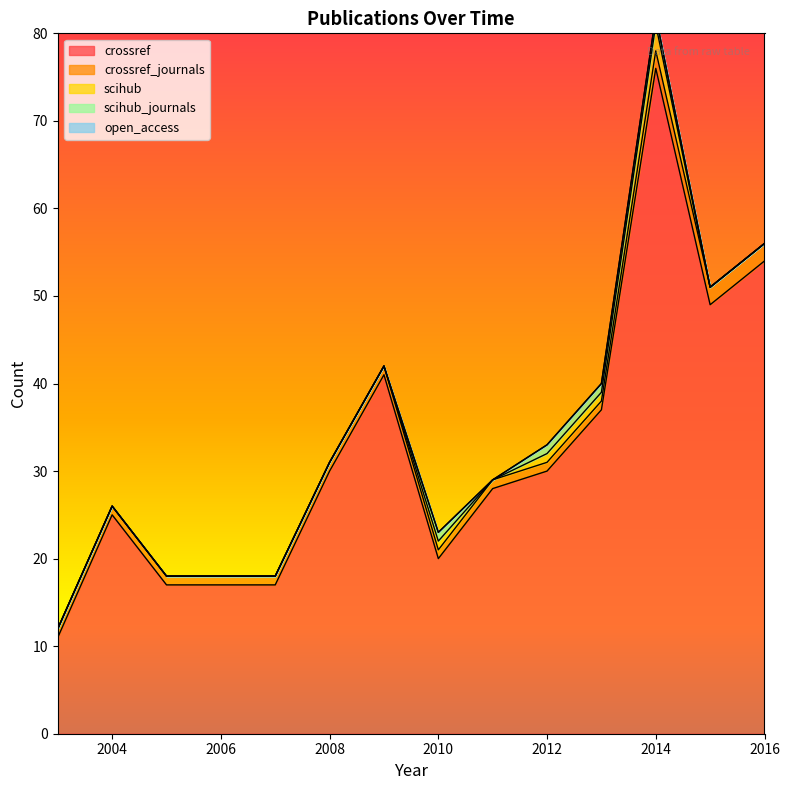

What is the sum of the crossref_journals values at 2014 and 2003?

3